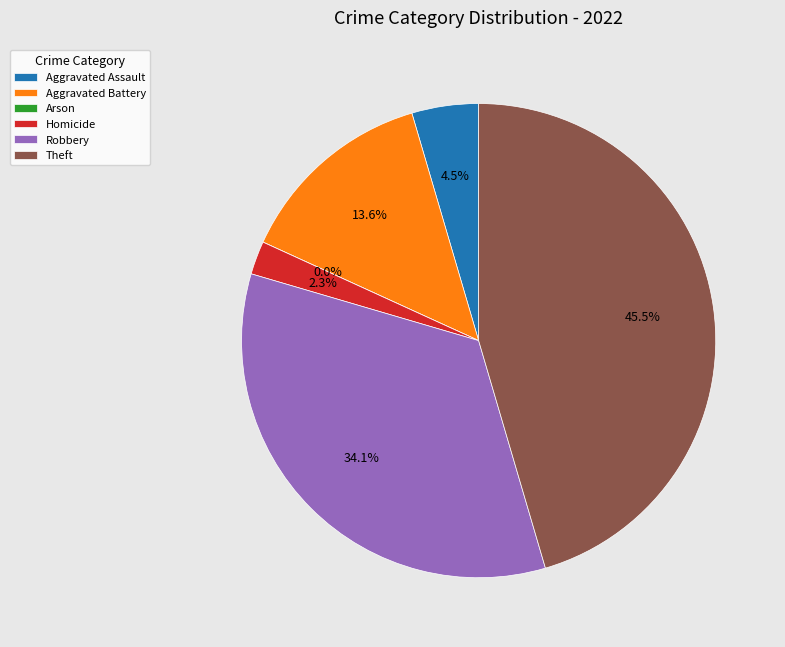

To the nearest percent, what is the difference between the Robbery and Aggravated Battery slice percentages?

20%